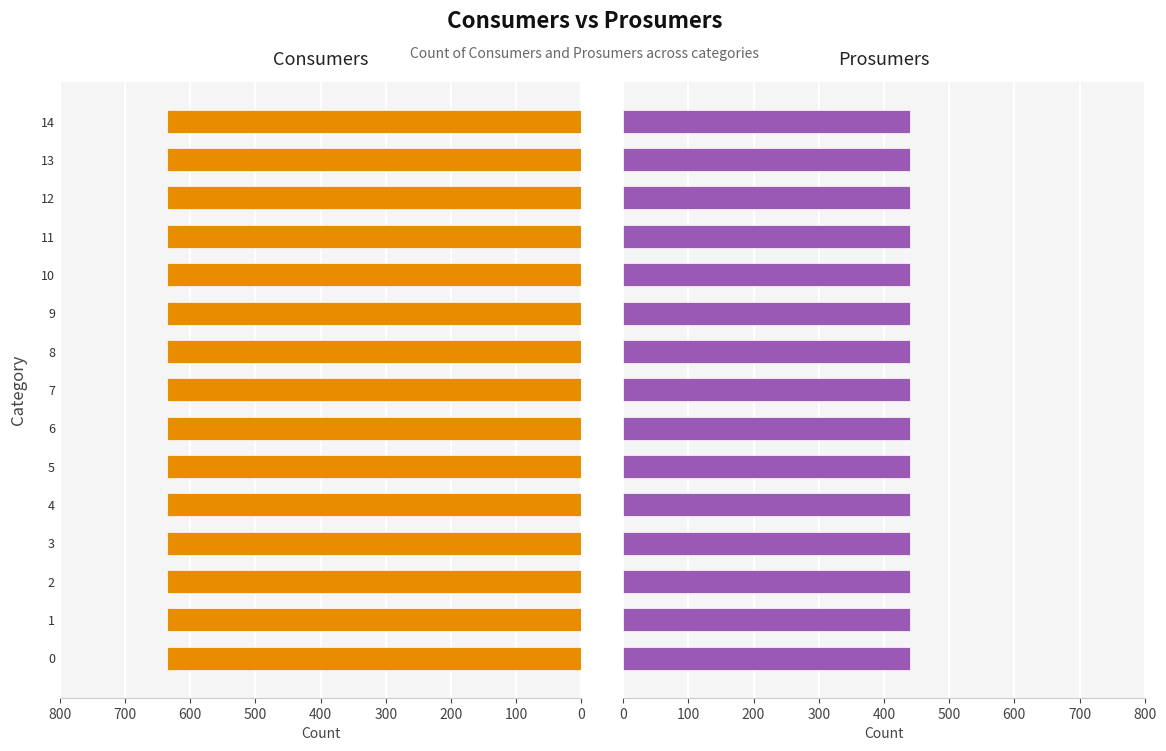

What is the sum of all Prosumers values?

6600